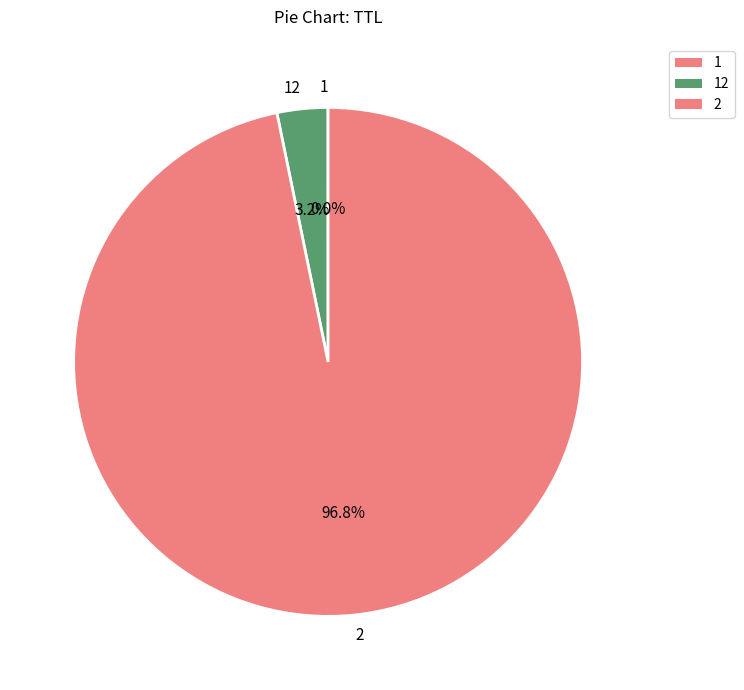

What portion of the pie excludes 2?

3.2%